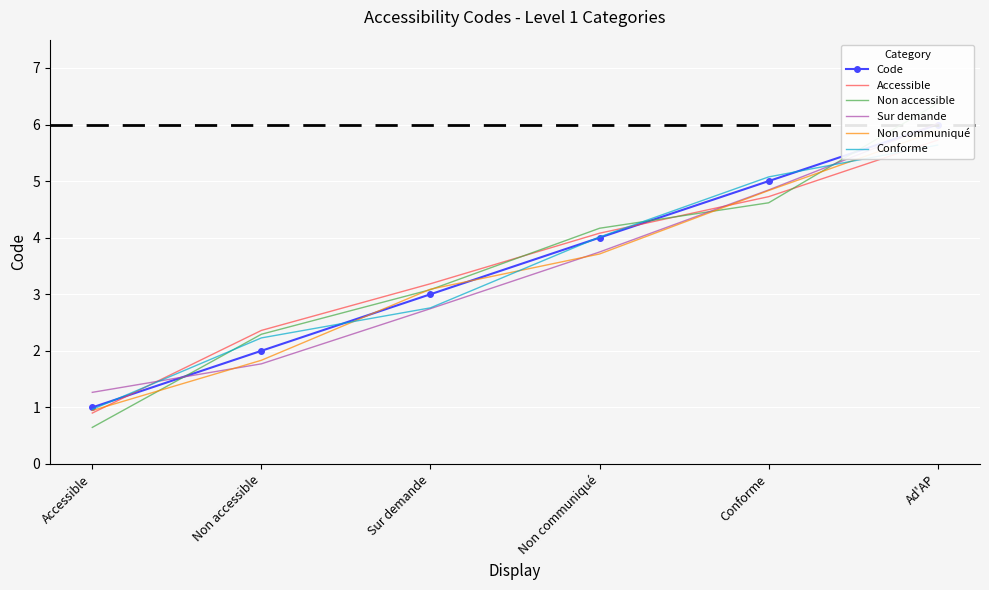

What is the label of the 6th point from the left?

Ad'AP